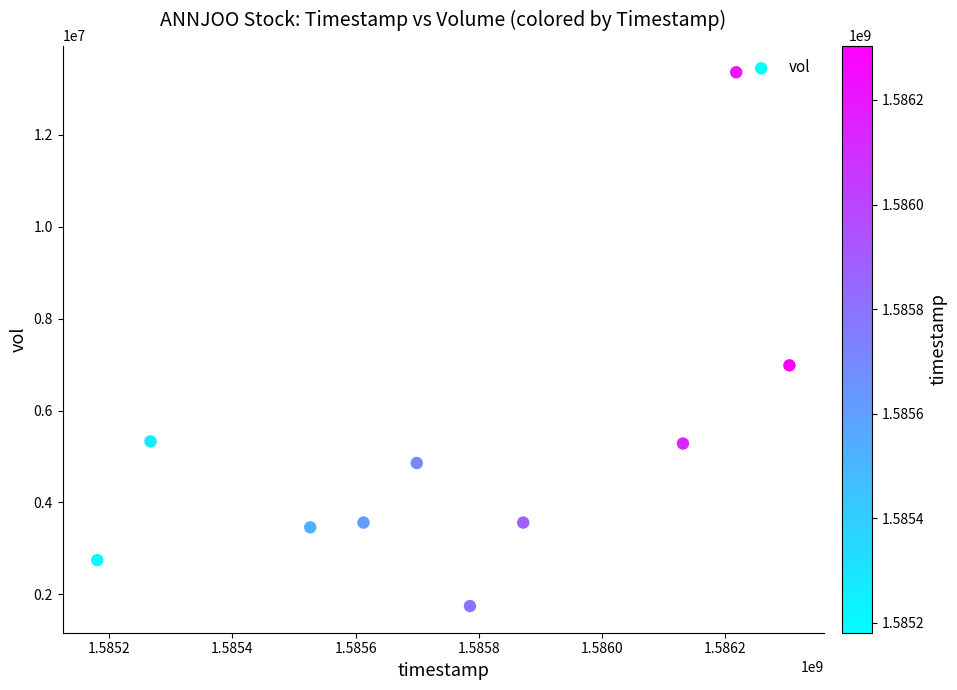

What Y value in the scatter plot is closest to 7554200?

6983900